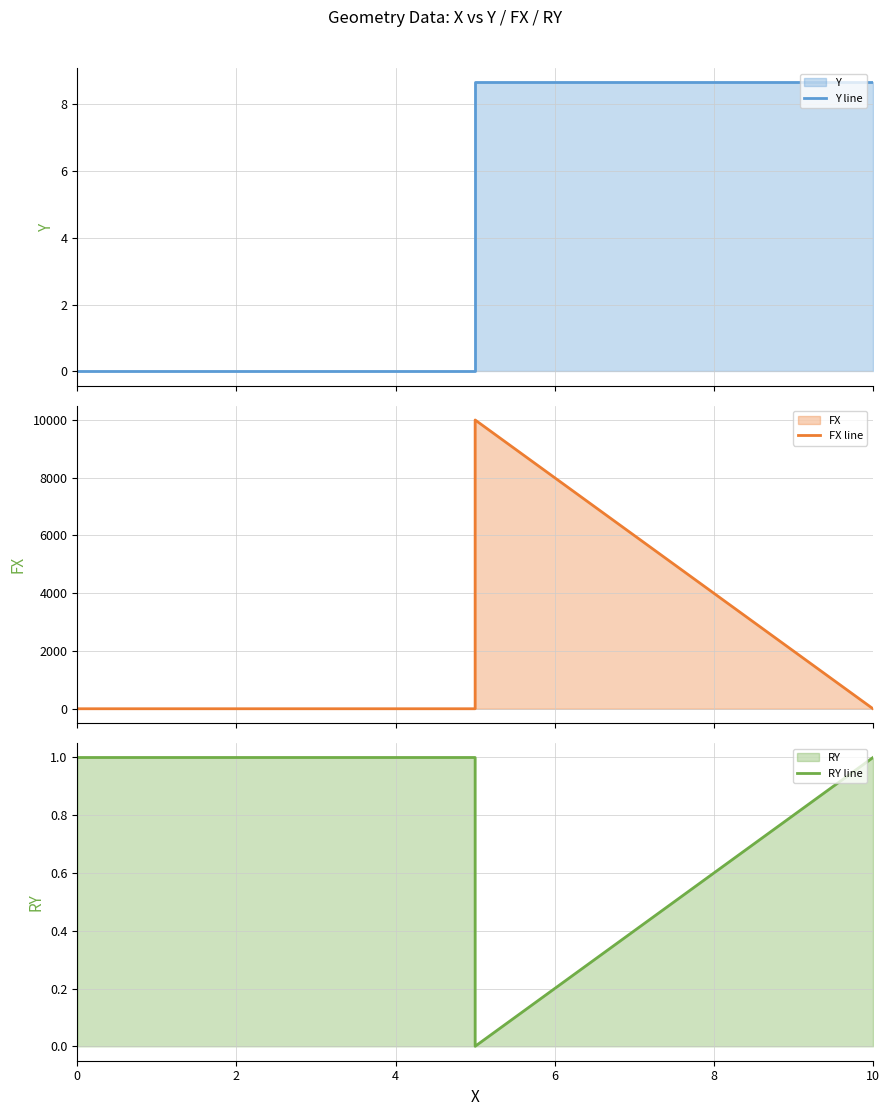

What is the greatest value displayed?

10000.0